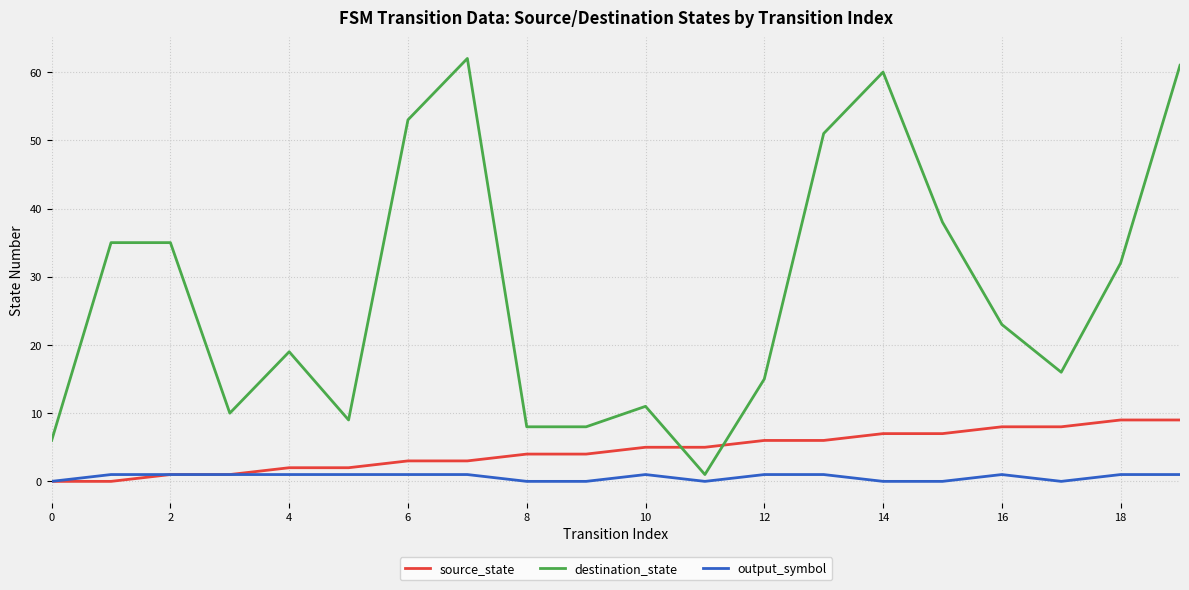

Which series has the largest total across all categories?

destination_state